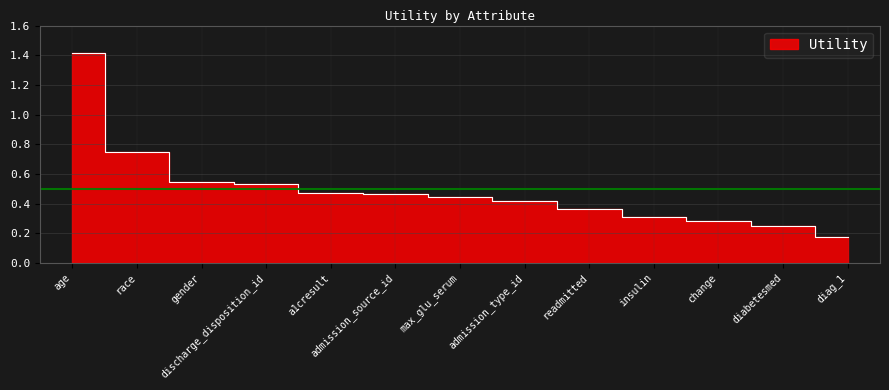

Is it true that the value at readmitted is 0.1?

False